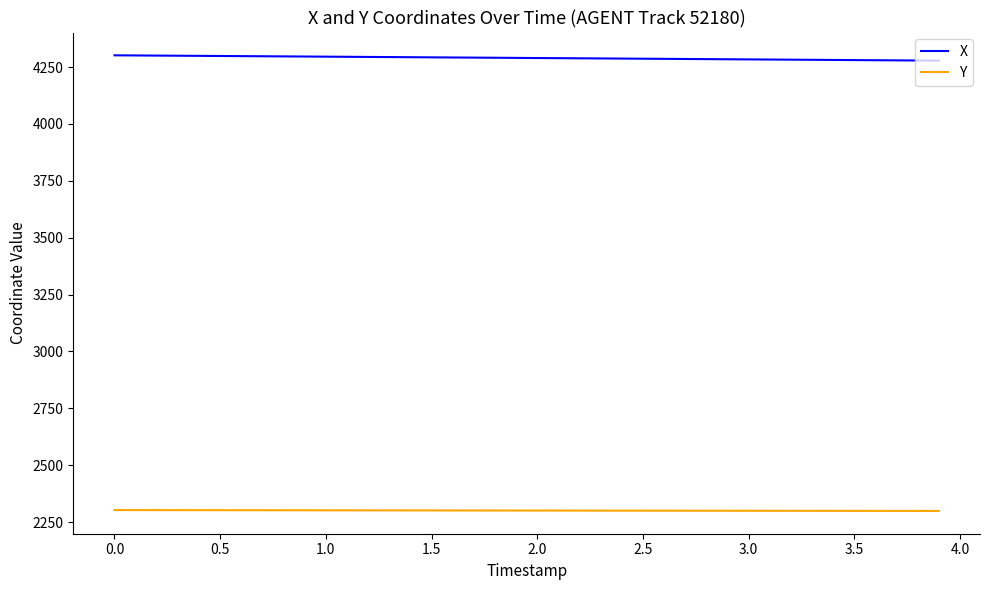

What is the minimum value for Y?

2299.1